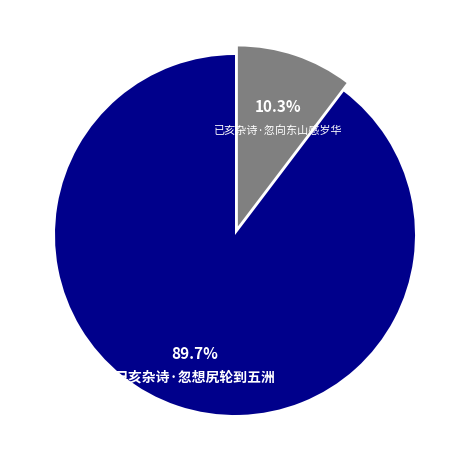

Is there a majority slice in this chart?

Yes